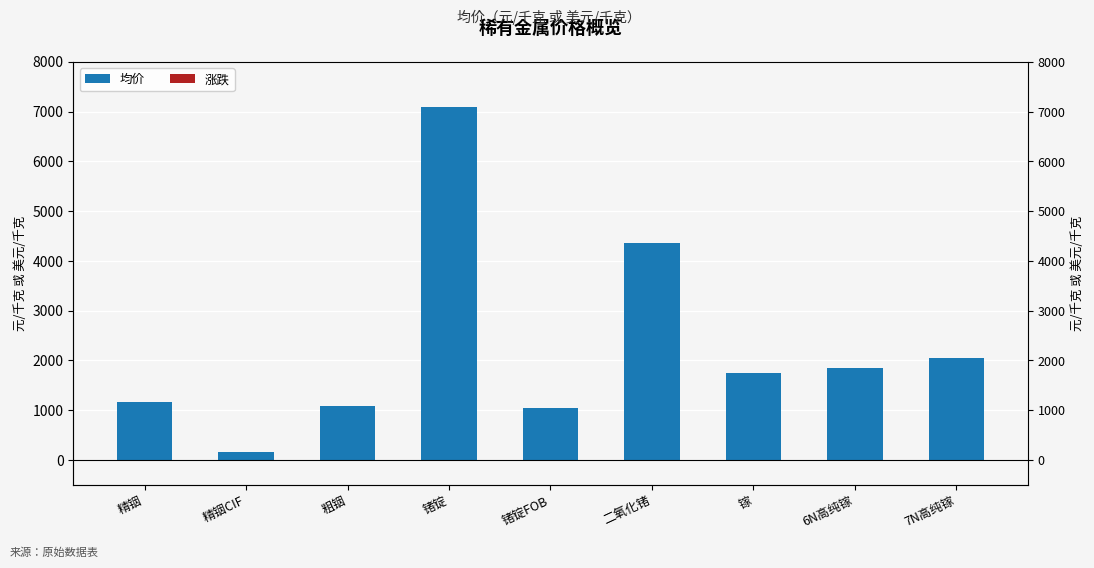

What is the label of the 9th bar from the left?

7N高纯镓